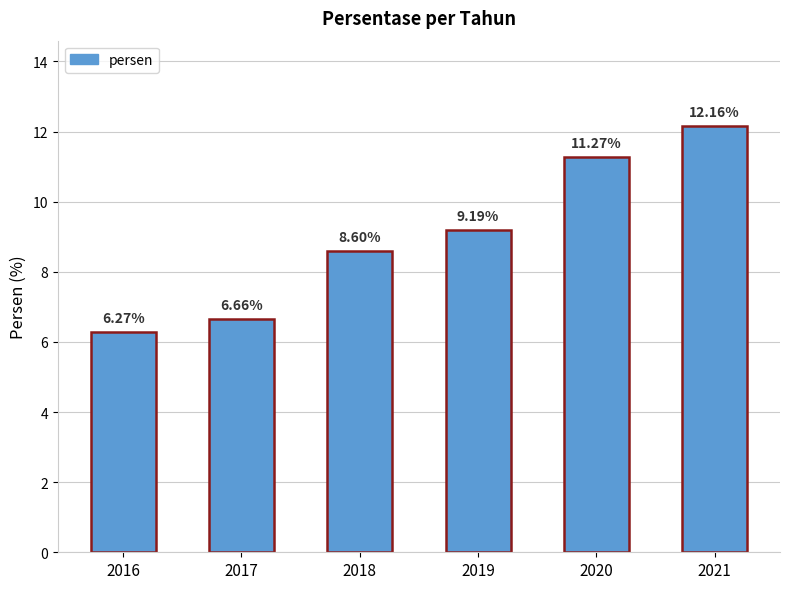

Which category has the lowest value across all series?

2016